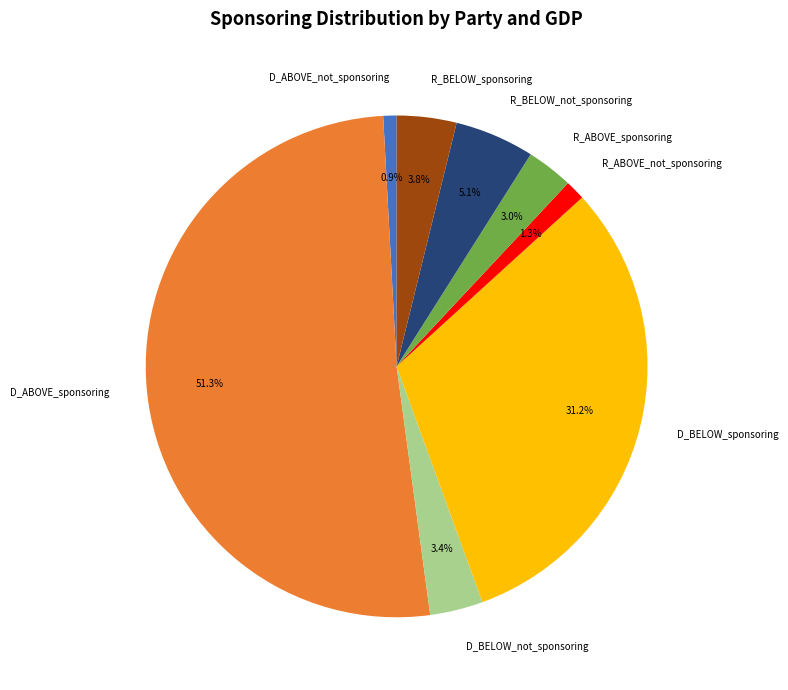

What percentage is the R_ABOVE_not_sponsoring slice, to the nearest percent?

1%